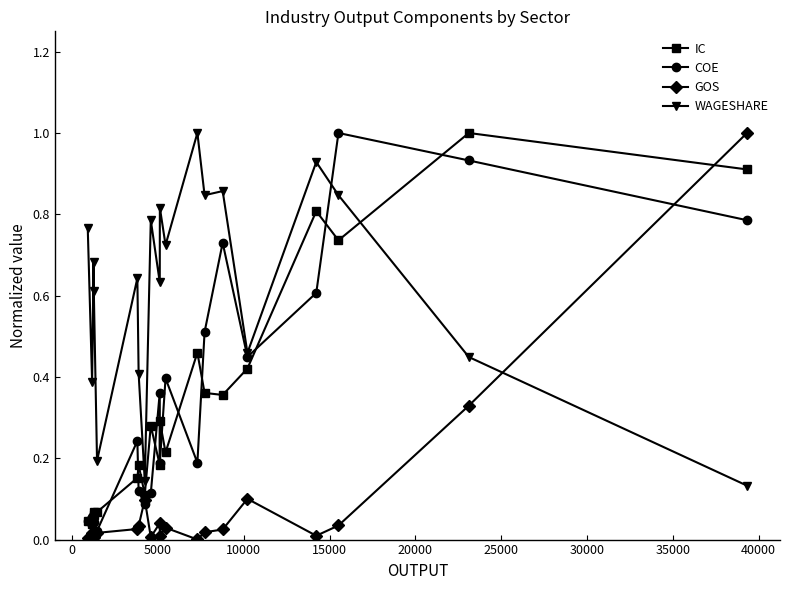

How many intersections are there between WAGESHARE and GOS?

1